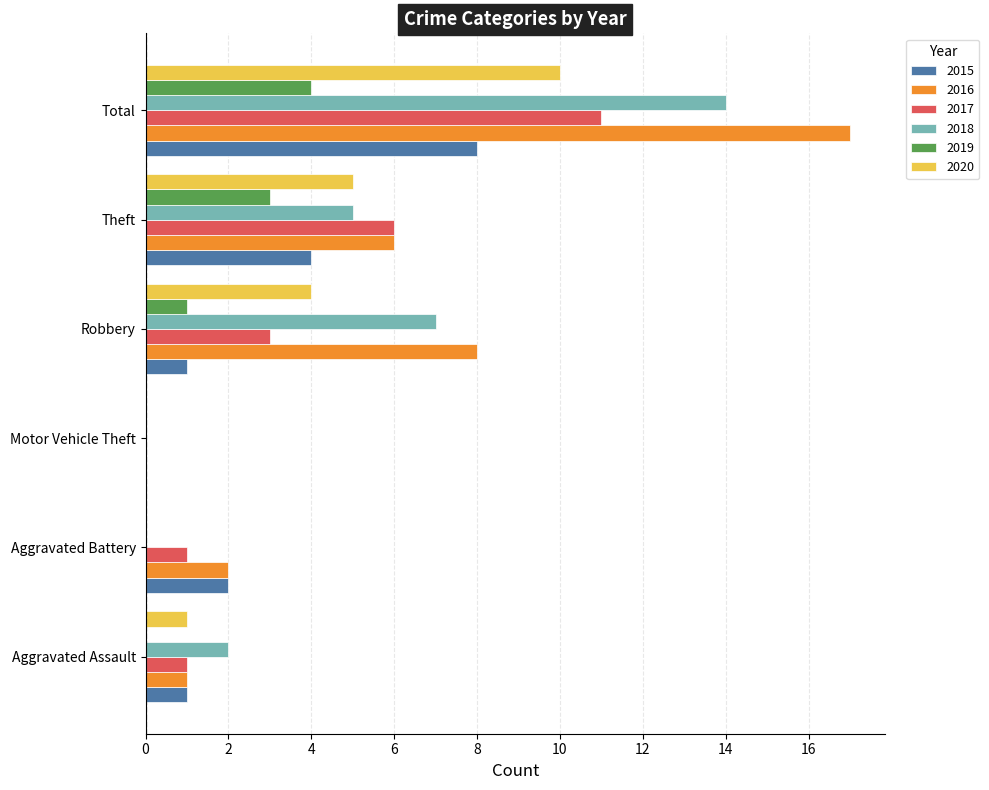

Between Theft and Total, which series saw the biggest shift?

2016